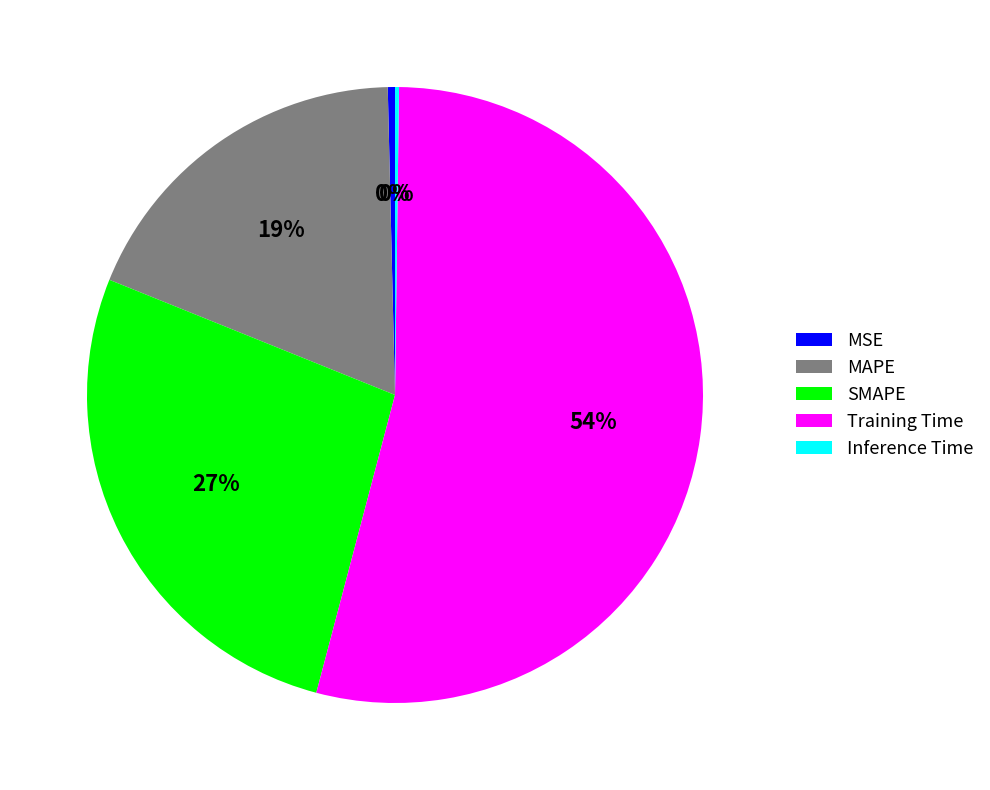

Is there a majority slice in this chart?

Yes